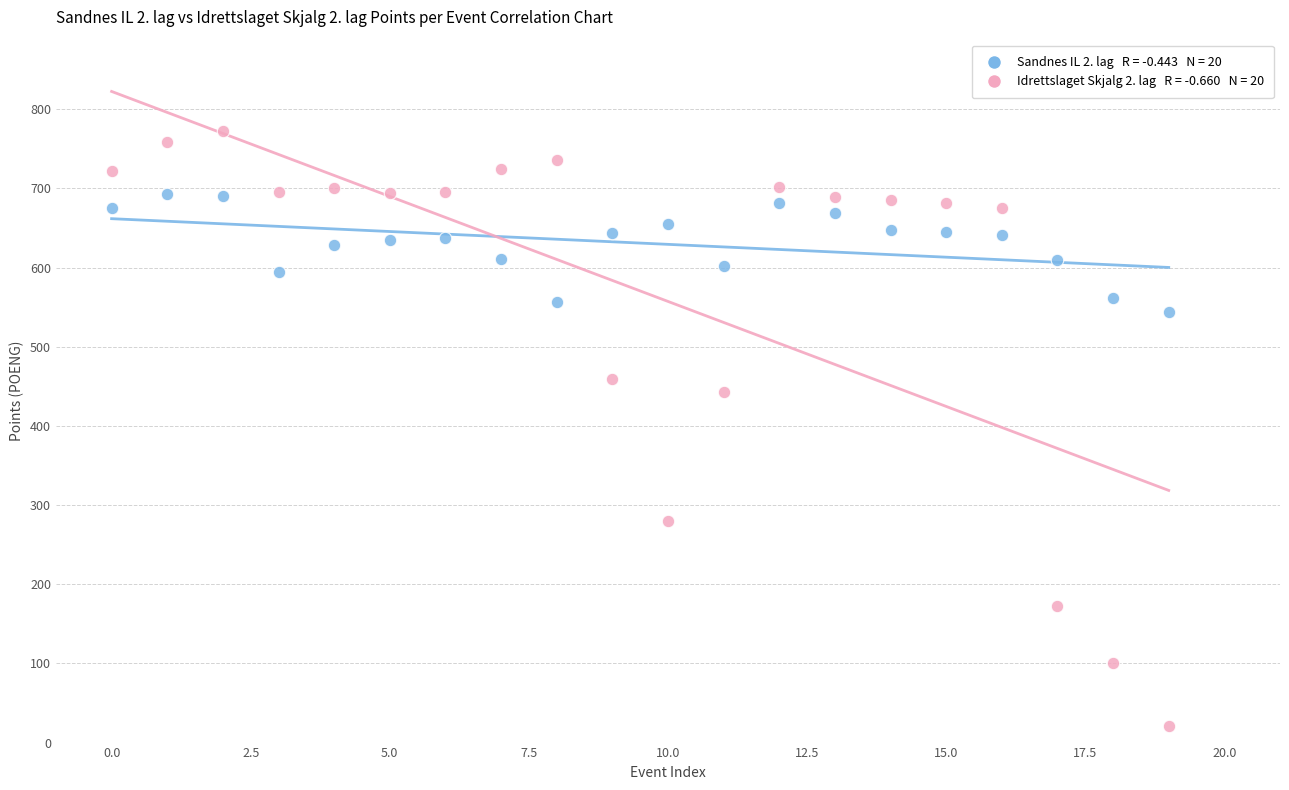

Across all series, what Y value is closest to 396?

443